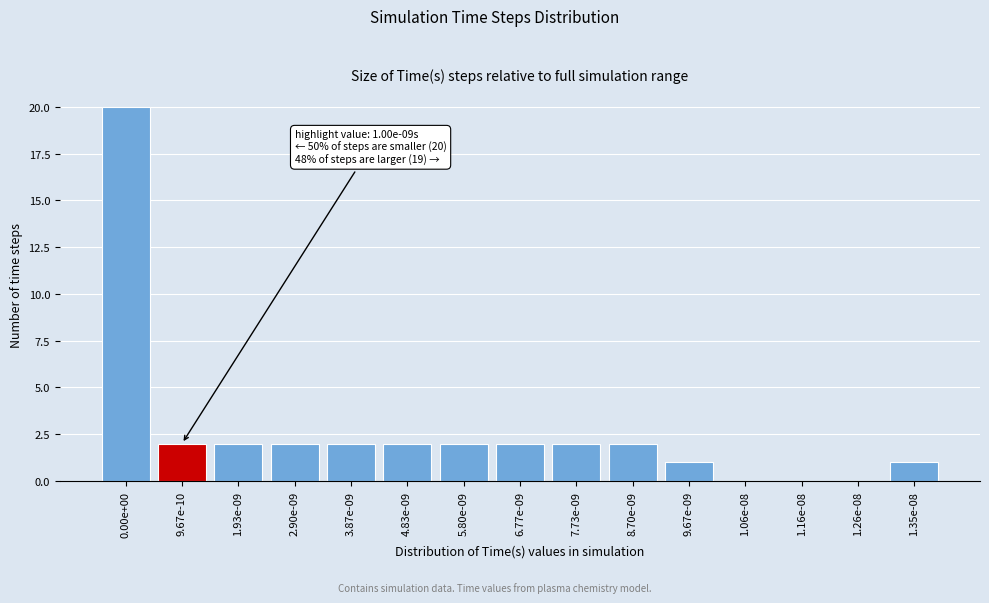

Reading right to left, what are all the values shown in this chart?

1.35e-08=1	1.26e-08=0	1.16e-08=0	1.06e-08=0	9.67e-09=1	8.70e-09=2	7.73e-09=2	6.77e-09=2	5.80e-09=2	4.83e-09=2	3.87e-09=2	2.90e-09=2	1.93e-09=2	9.67e-10=2	0.00e+00=20